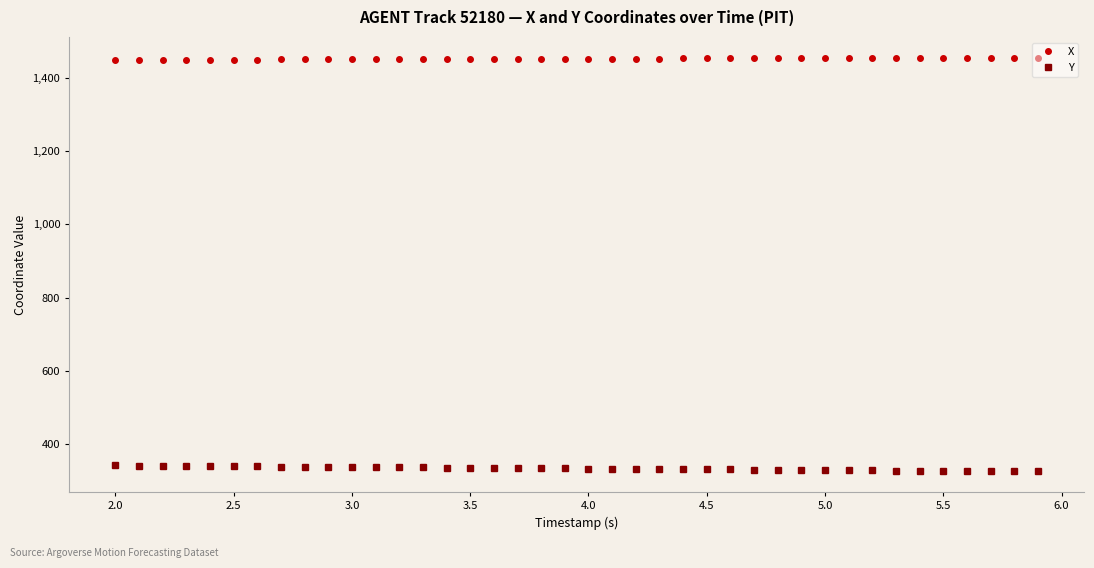

How many lines are shown in the chart?

2